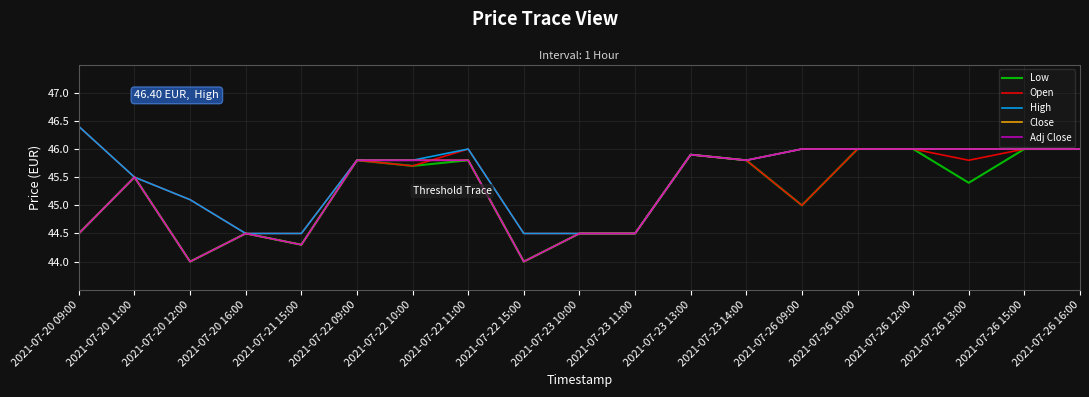

Read the High value at 2021-07-20 11:00.

45.5